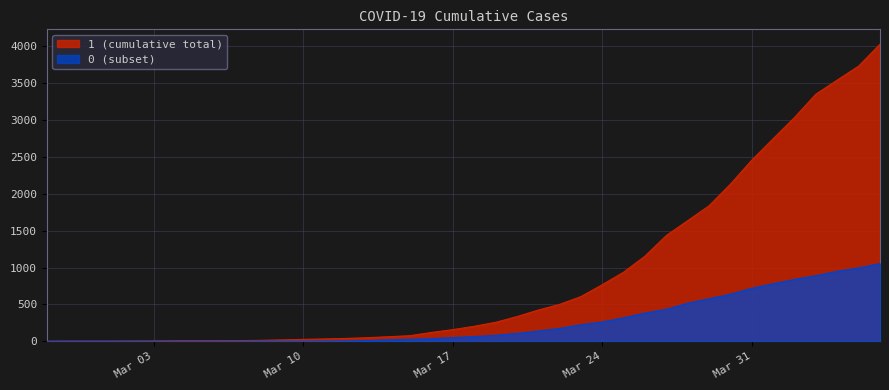

How many lines are shown in the chart?

2